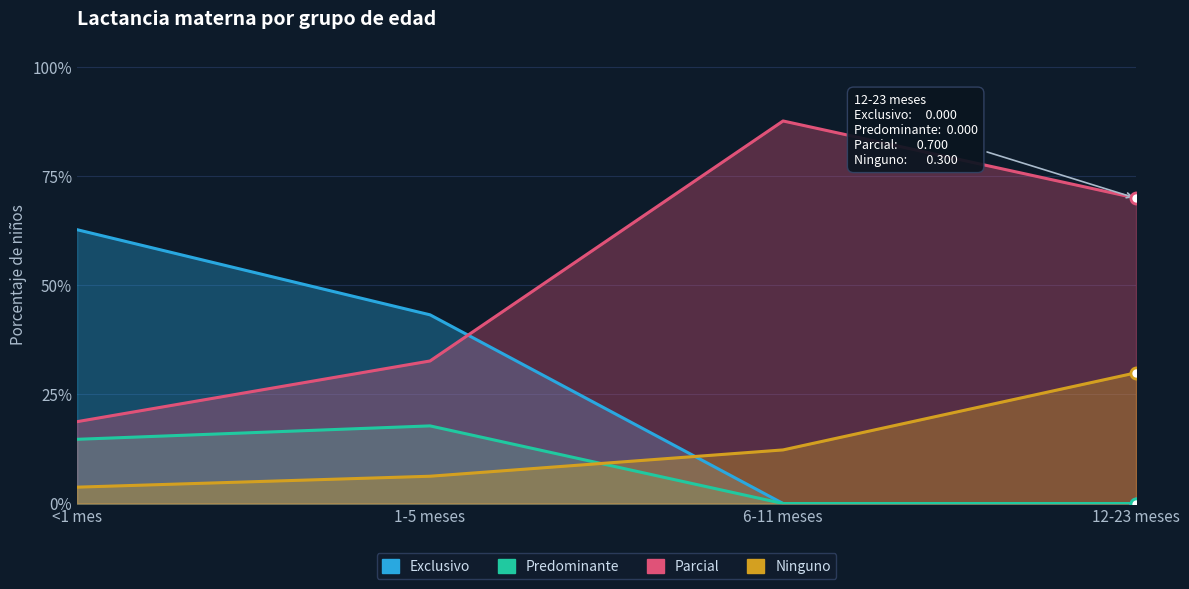

Which series changed the most between <1 mes and 6-11 meses?

Parcial